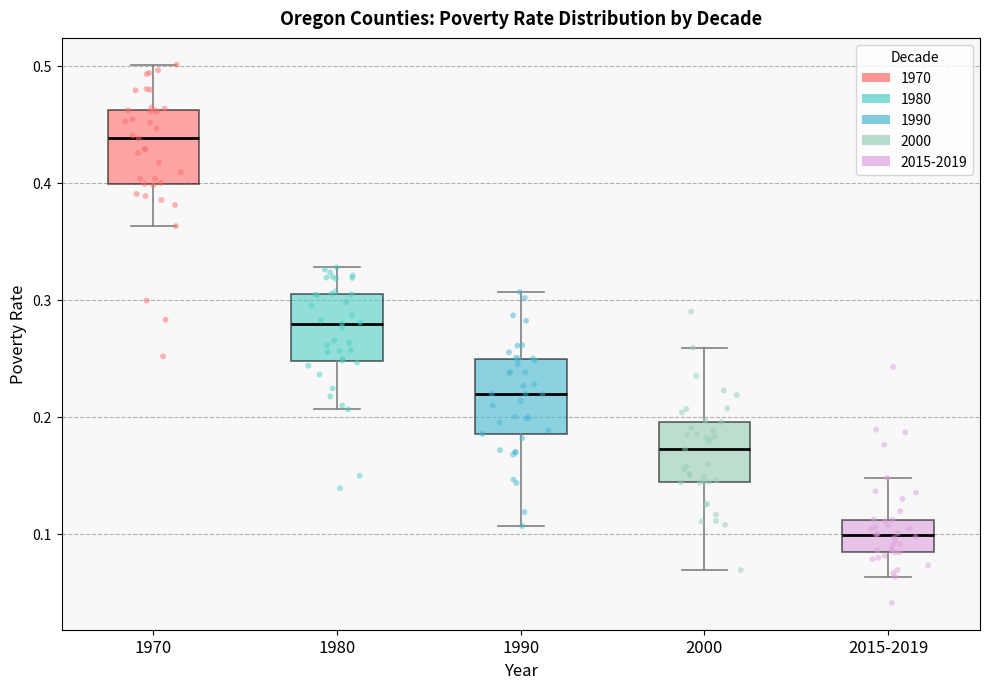

Reading left to right, transcribe this box plot: for each box, give where its median line is, the range the box spans, and where its two whiskers end, as read against the y-axis. The values are not printed on the chart, so give them approximately, as read against the axis.

1970: median 0.44, box 0.40 to 0.46, whiskers 0.36 to 0.50
1980: median 0.28, box 0.25 to 0.31, whiskers 0.21 to 0.33
1990: median 0.22, box 0.19 to 0.25, whiskers 0.11 to 0.31
2000: median 0.17, box 0.14 to 0.20, whiskers 0.07 to 0.26
2015-2019: median 0.10, box 0.08 to 0.11, whiskers 0.06 to 0.15